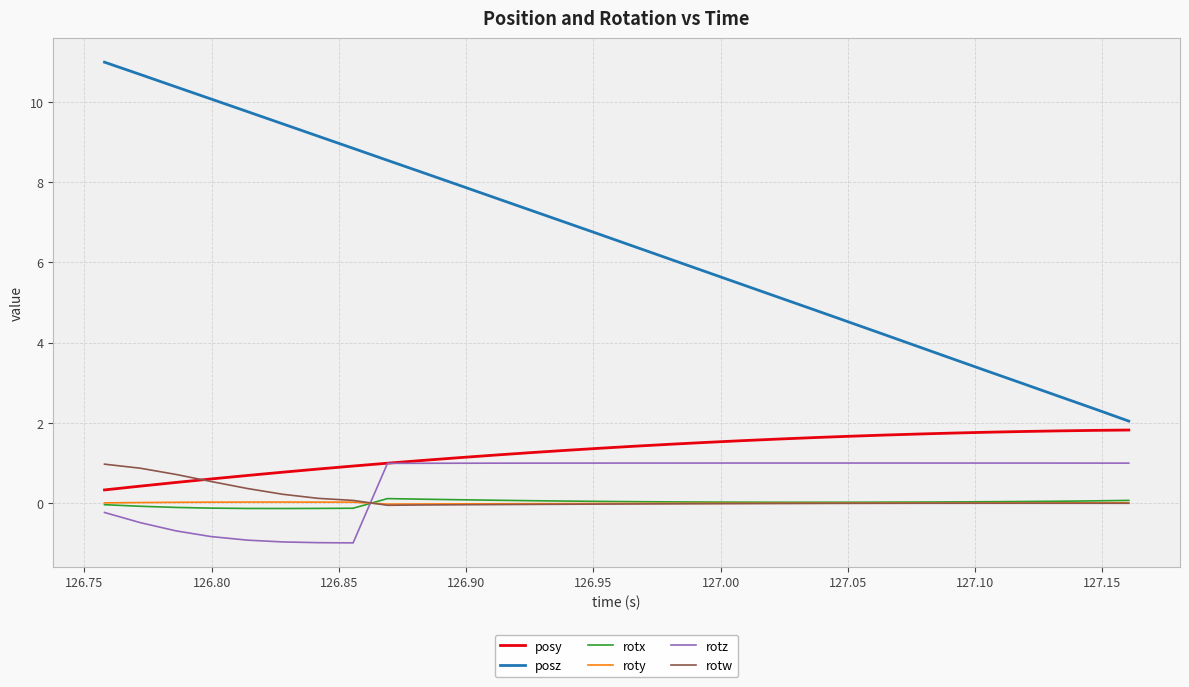

Which series has the widest spread of values?

posz